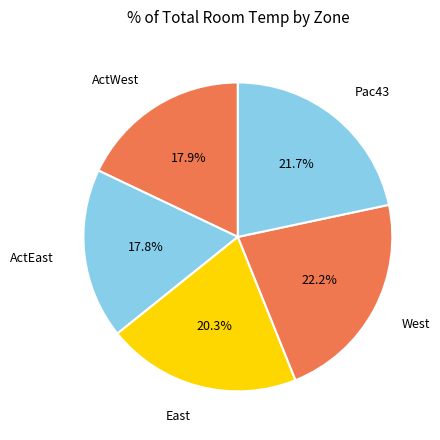

To the nearest percent, what is the average slice percentage?

20%